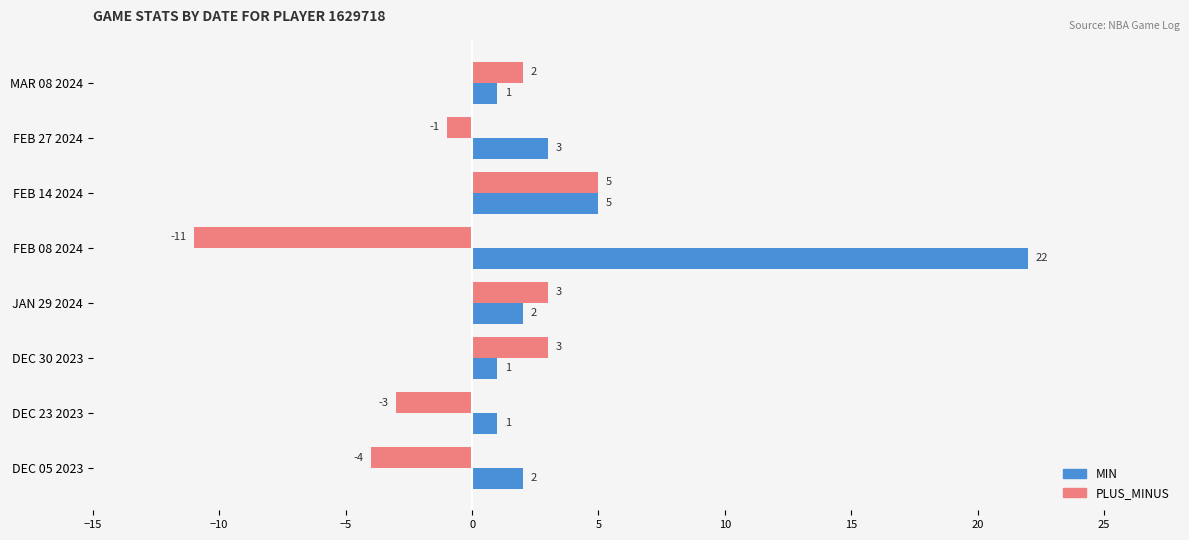

What is the difference between the highest and lowest values at DEC 23 2023?

4